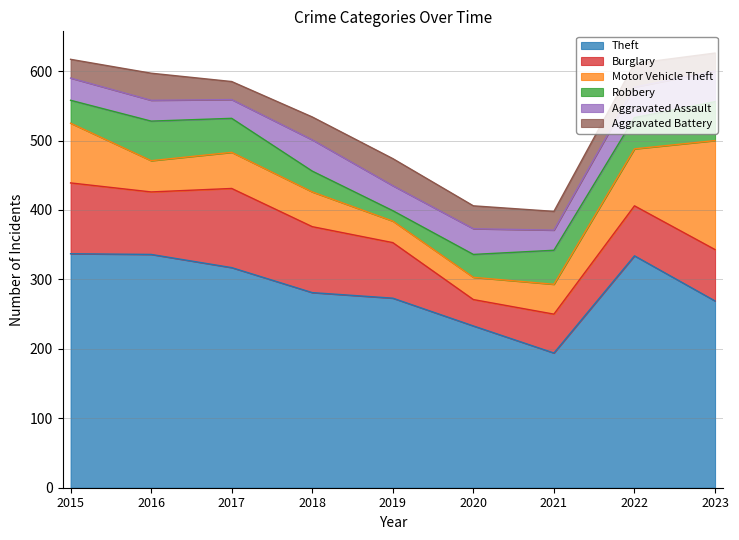

Does the chart have visible grid lines?

Yes